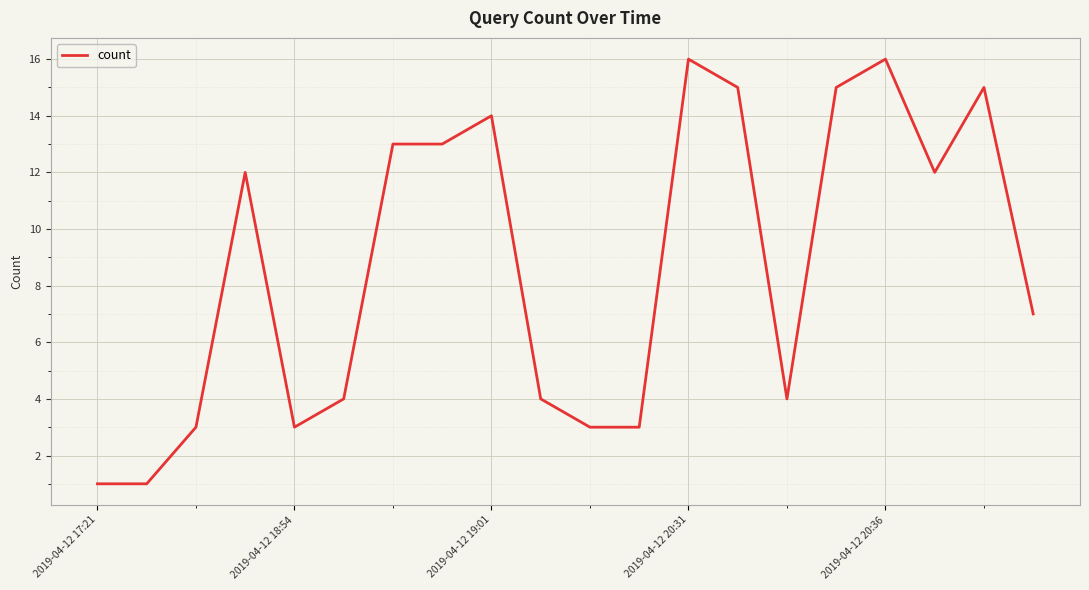

What is the greatest value displayed?

16